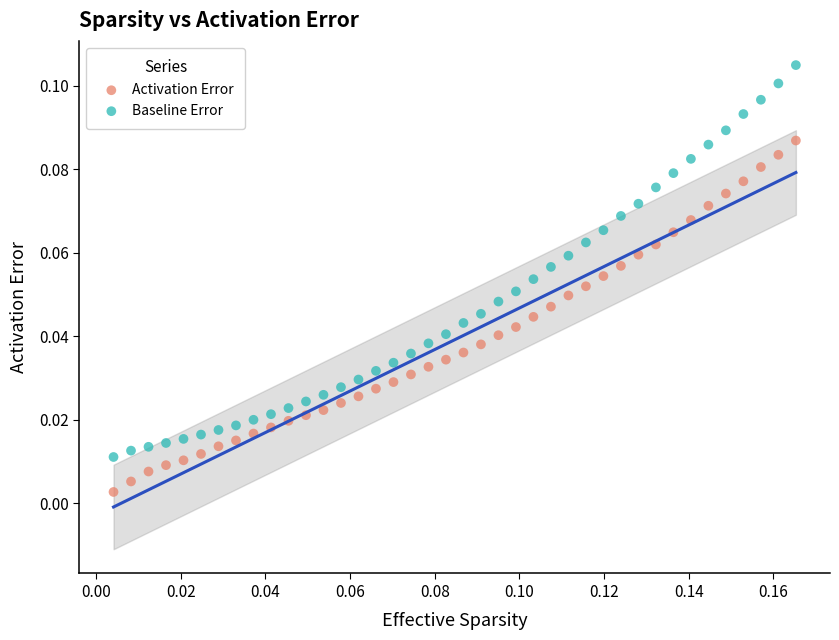

What are all the series names shown in the legend?

Activation Error, Baseline Error